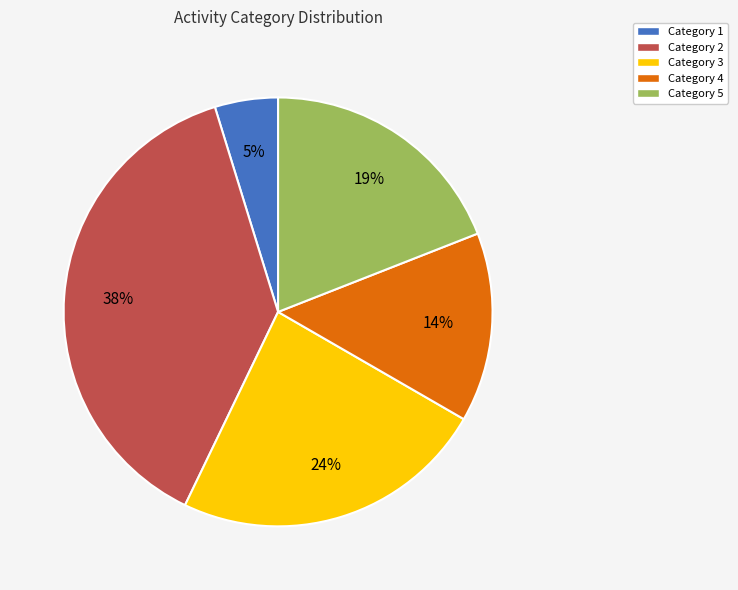

To the nearest percent, what is the average slice percentage?

20%